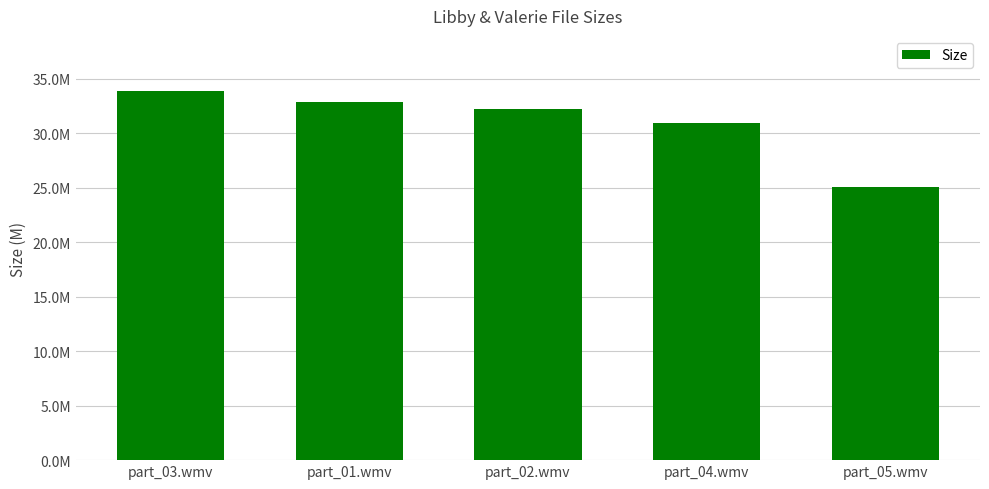

What is the difference between the maximum and minimum values?

8.8